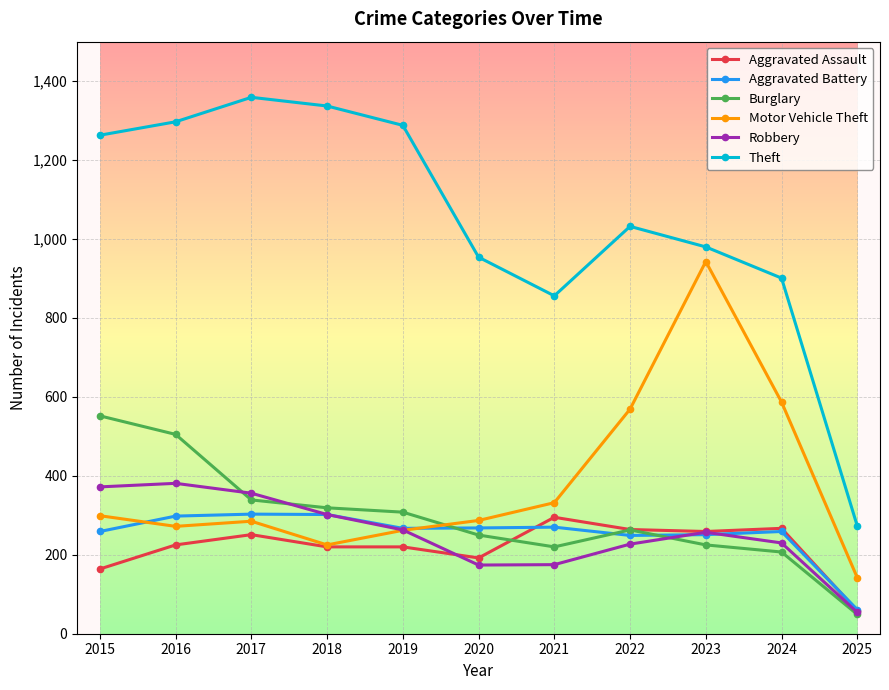

How many values in the Aggravated Assault series are below 225?

5